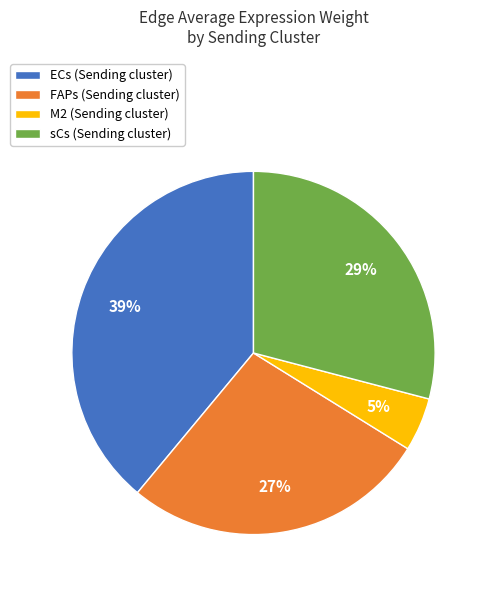

To the nearest percent, what is the difference between the M2 and ECs slice percentages?

34%